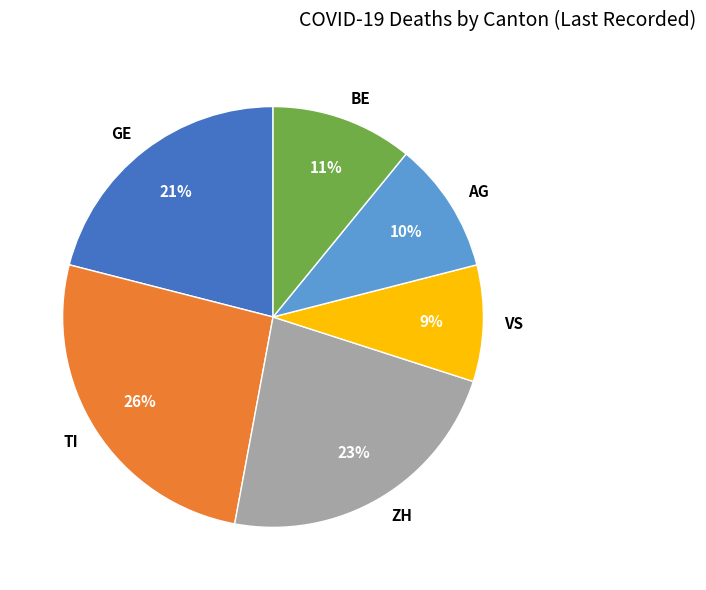

True or false: VS accounts for 9% of the total.

True